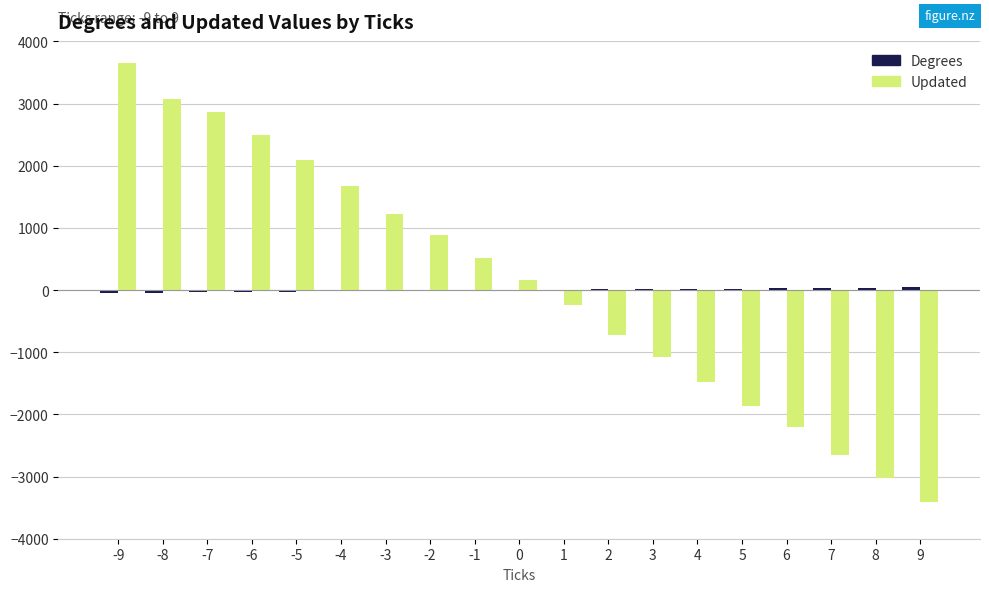

What is the maximum value for Updated?

3660